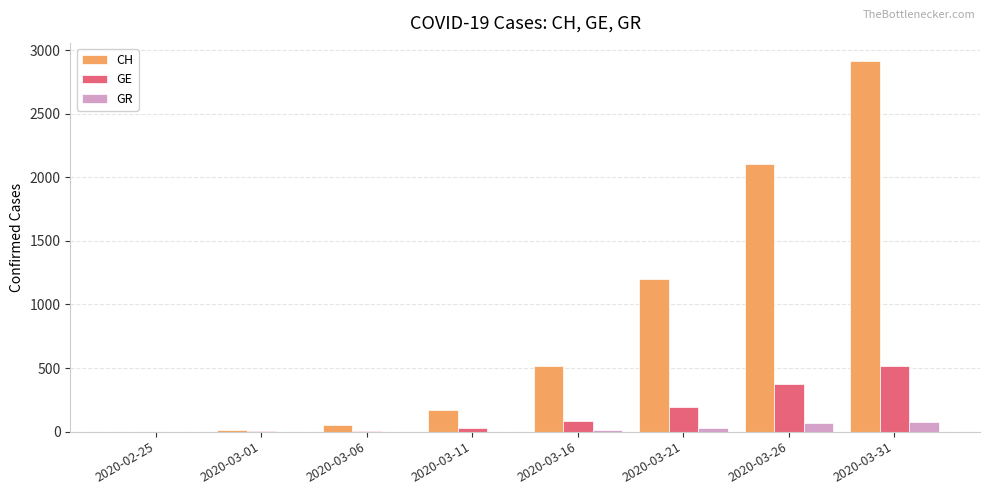

The value of CH at 2020-03-11 is 169. True or false?

True